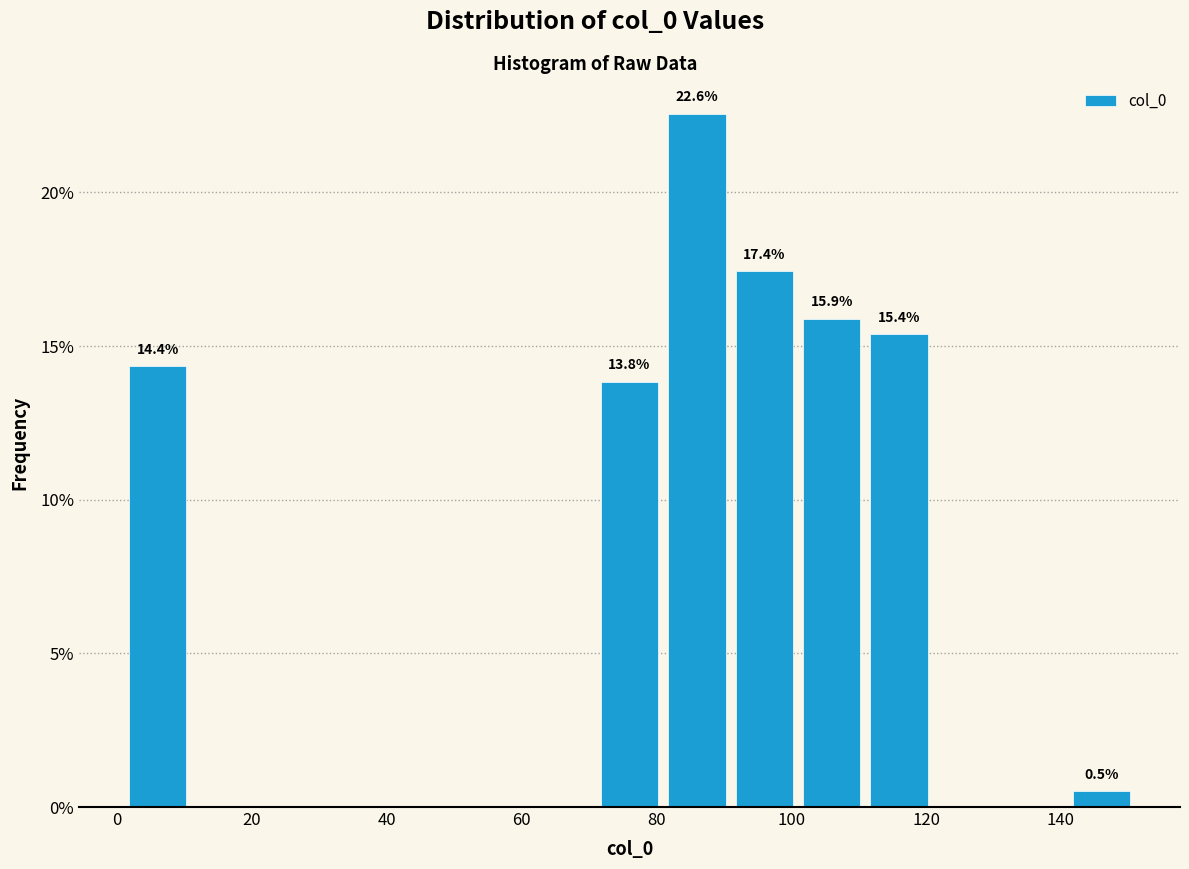

Which range on the x-axis has the tallest bar?

81 to 91